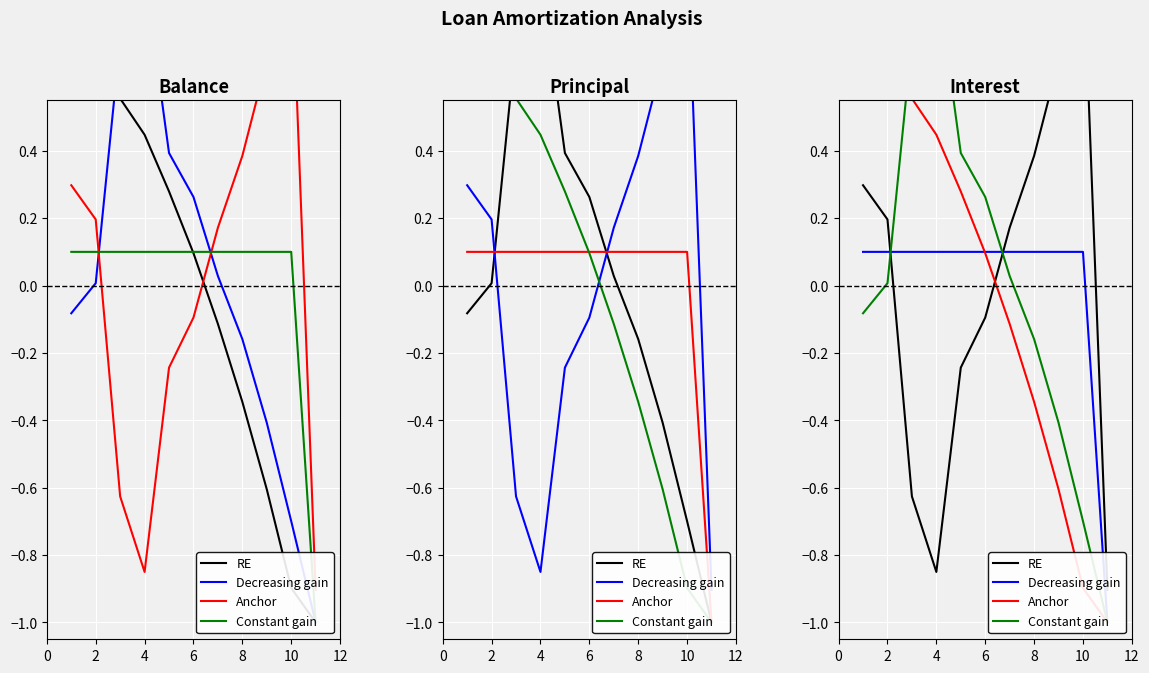

True or false: RE has more than 2 interior local peaks.

False